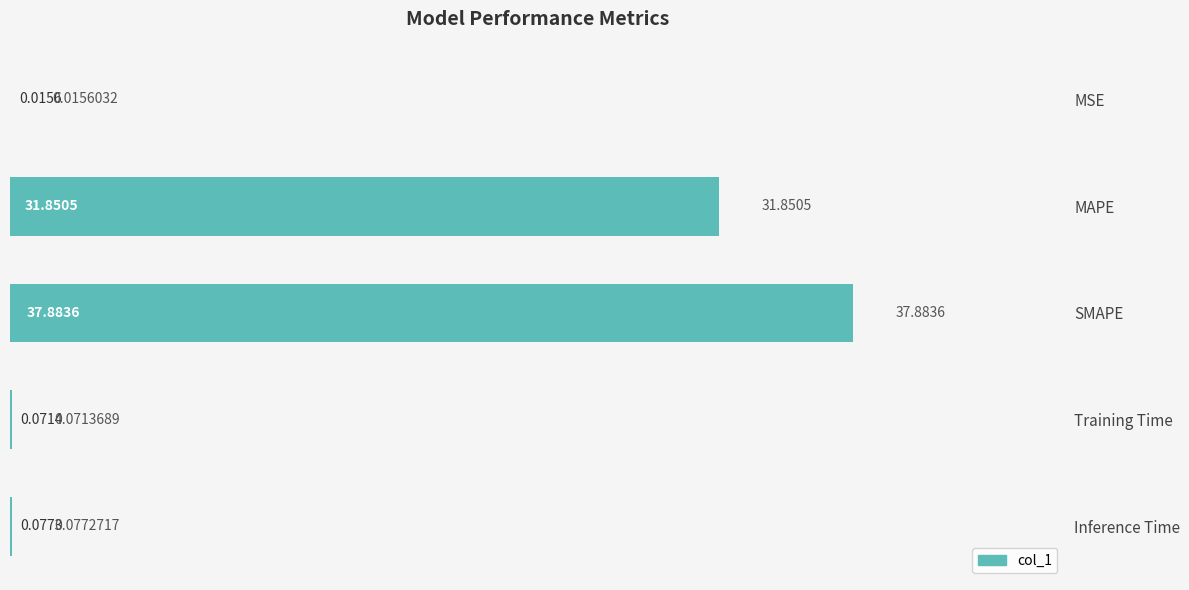

Between SMAPE and Inference Time, which is larger?

SMAPE